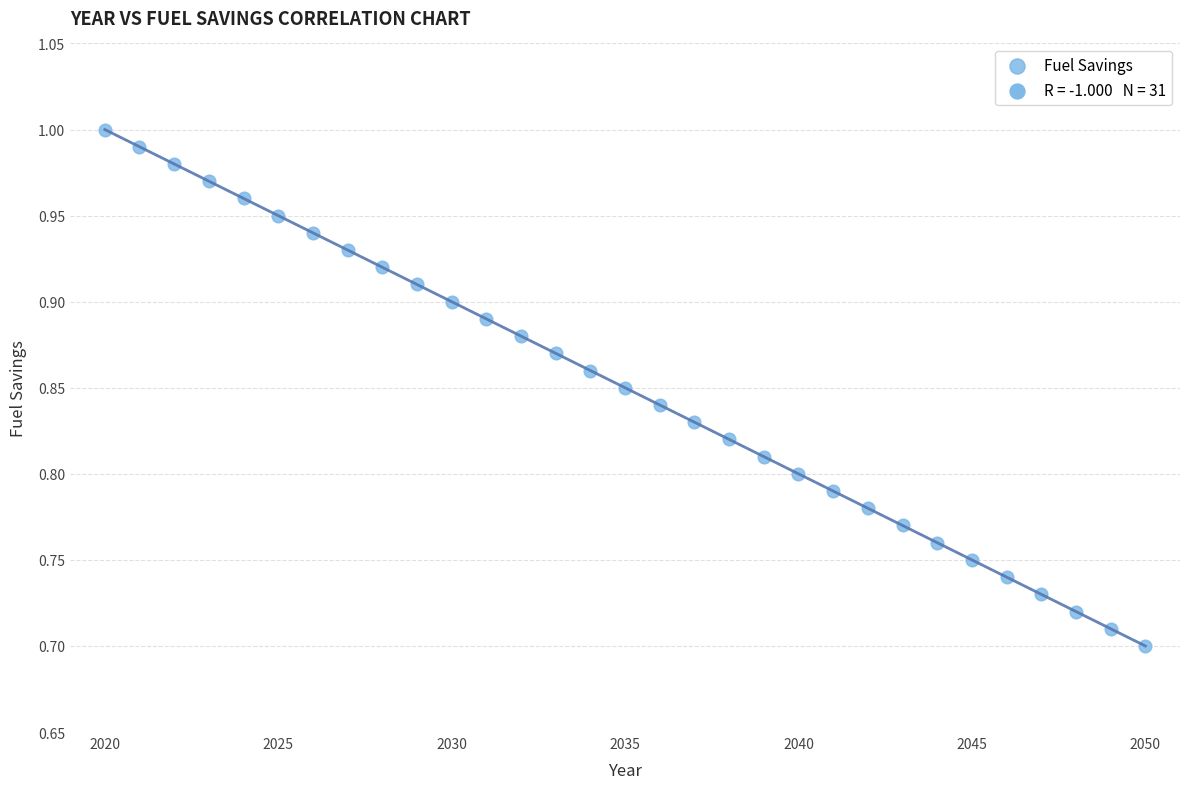

What is the range of Y values (max minus min)?

0.3